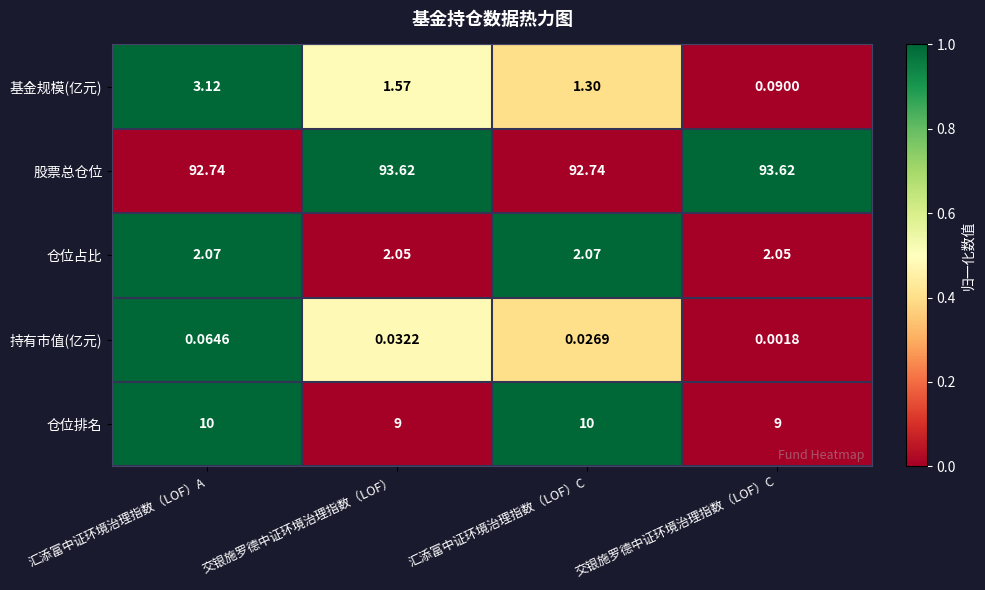

List the series in order of their peak value, highest first.

股票总仓位, 仓位排名, 基金规模(亿元), 仓位占比, 持有市值(亿元)